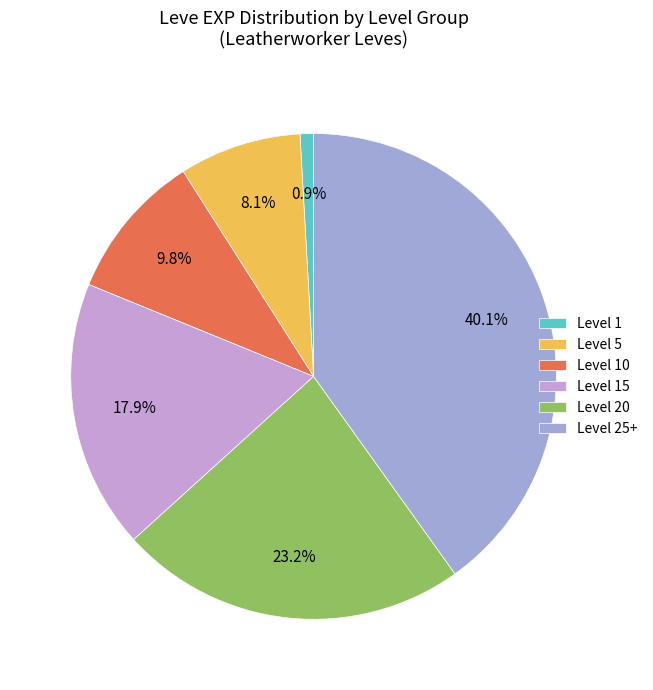

What is the smallest slice in the pie chart?

Level 1